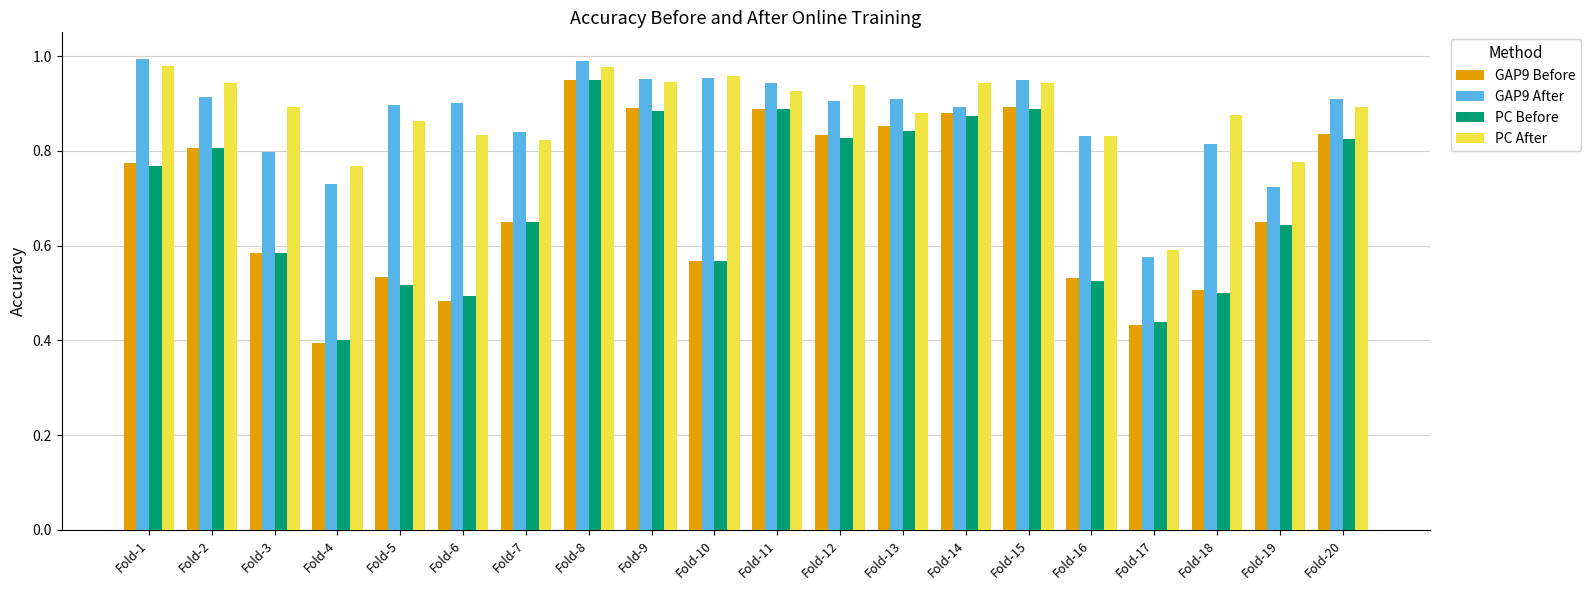

Is the value of PC After at Fold-2 greater than the value of GAP9 Before at Fold-9?

Yes